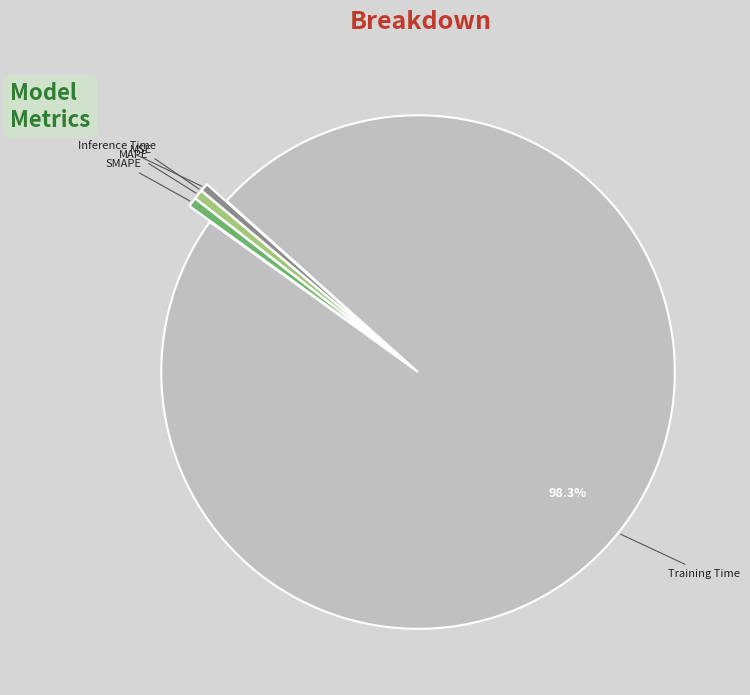

Which category has the biggest portion of the pie?

Training Time